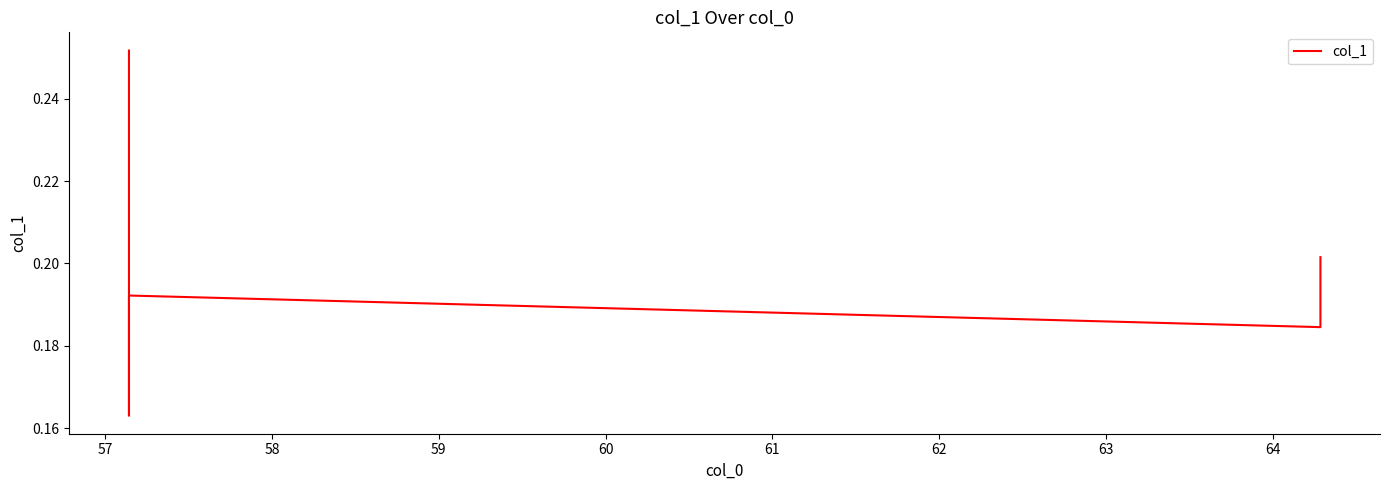

Count the number of categories in the chart.

5